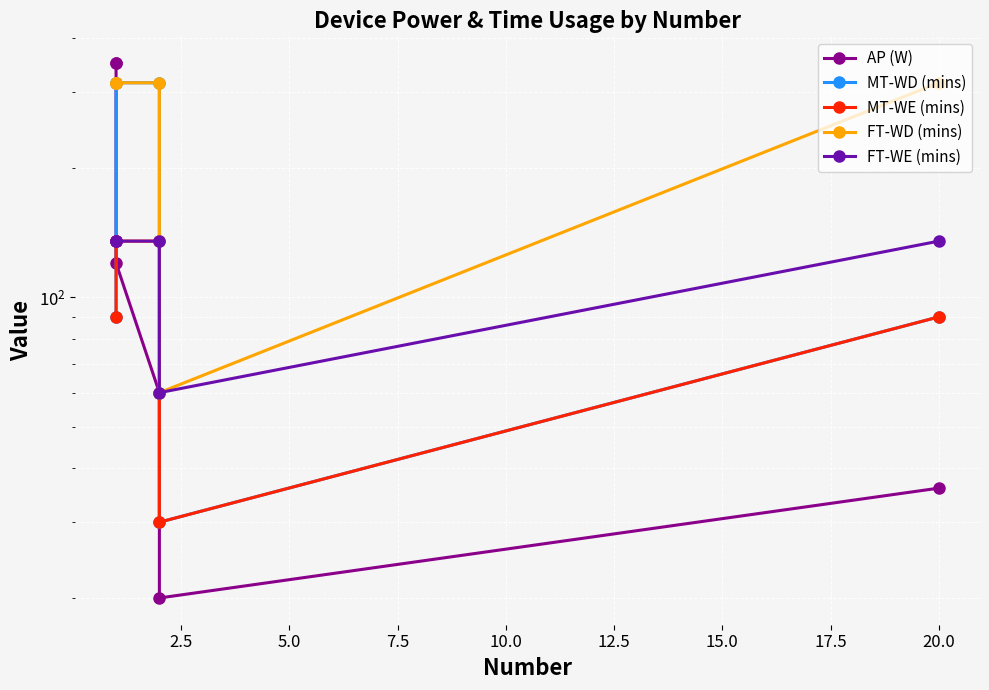

What is the sum of all AP (W) values?

936